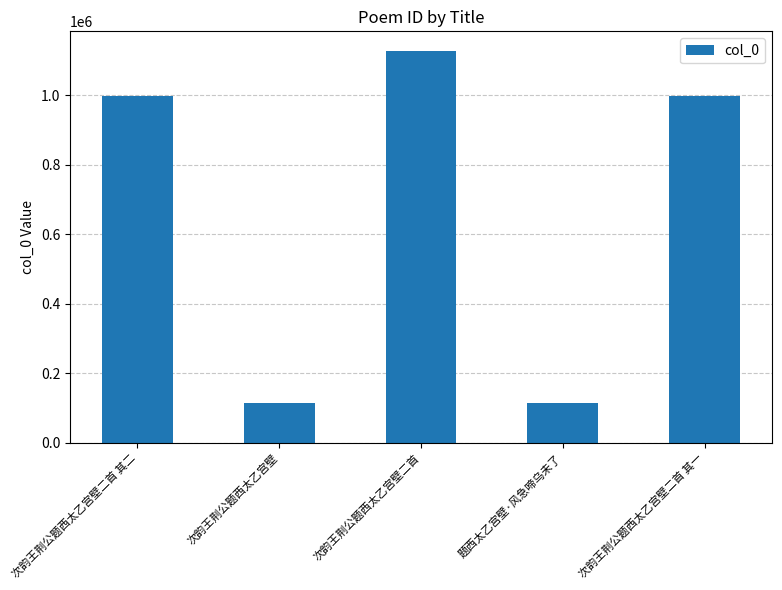

Which category has the highest value across all series?

次韵王荆公题西太乙宫壁二首